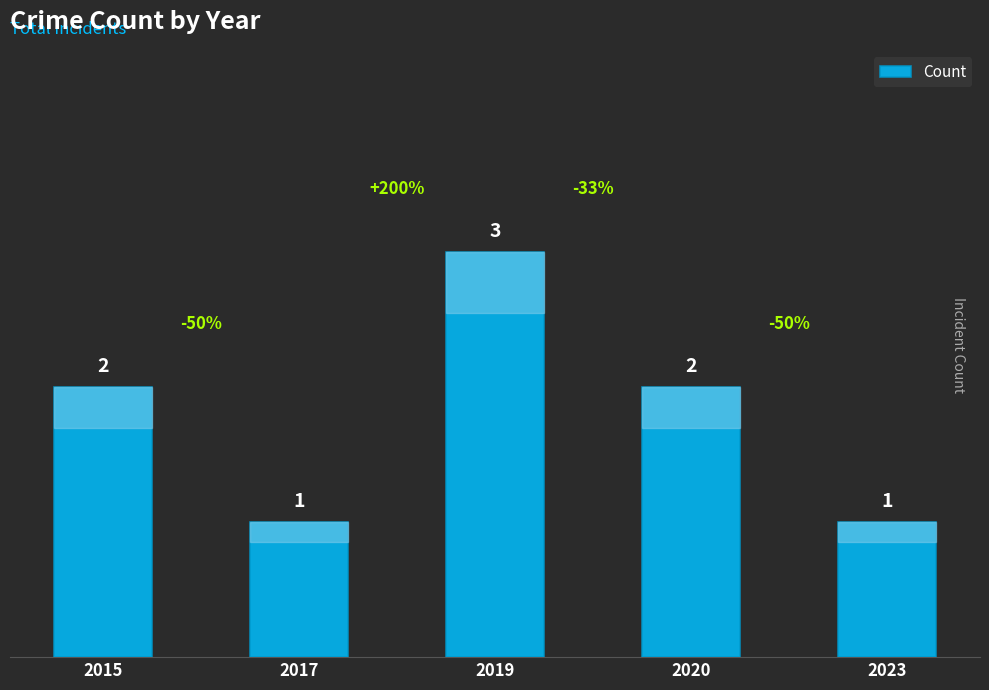

Approximately how many times larger is the value at 2020 compared to 2019?

0.7